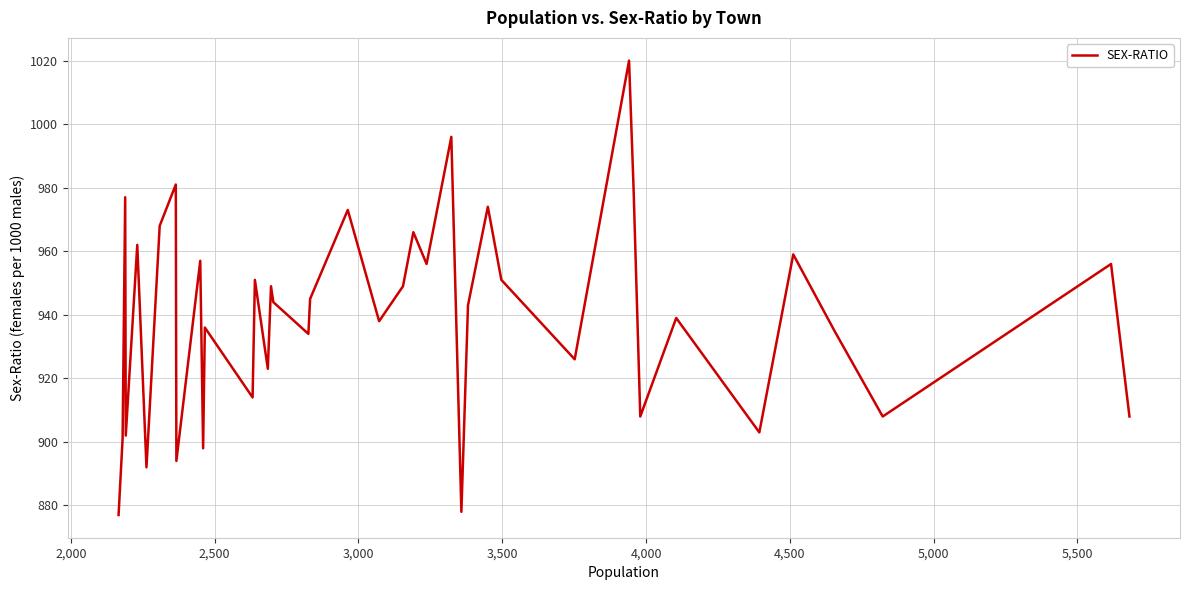

What is the maximum value shown in the chart?

1020